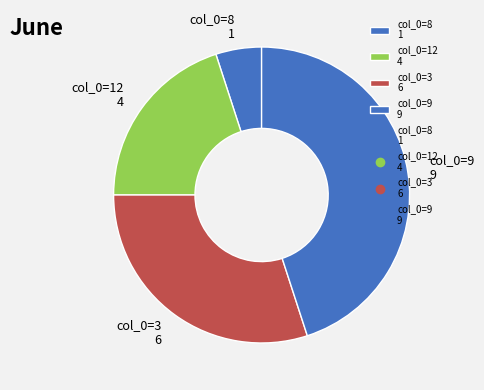

How many segments does this pie chart have?

4